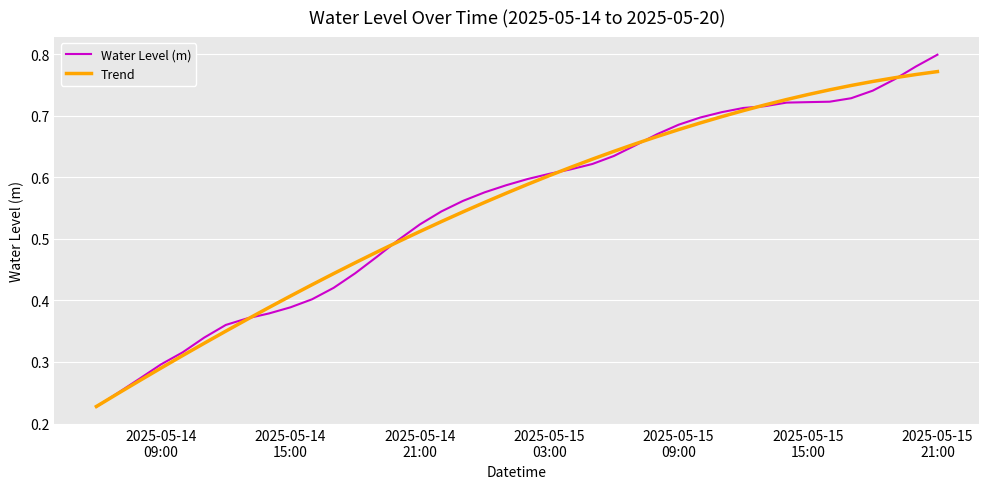

Which series has the widest spread of values?

Water Level (m)